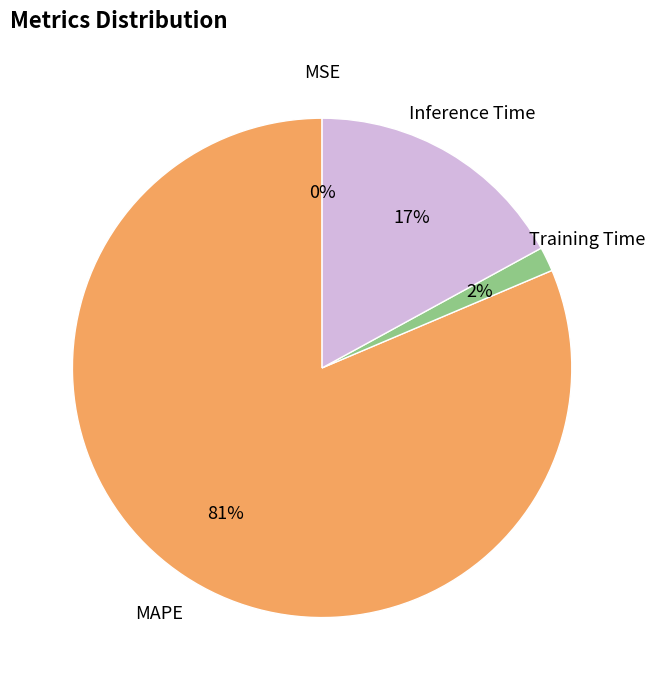

To the nearest percent, what is the average slice percentage?

25%